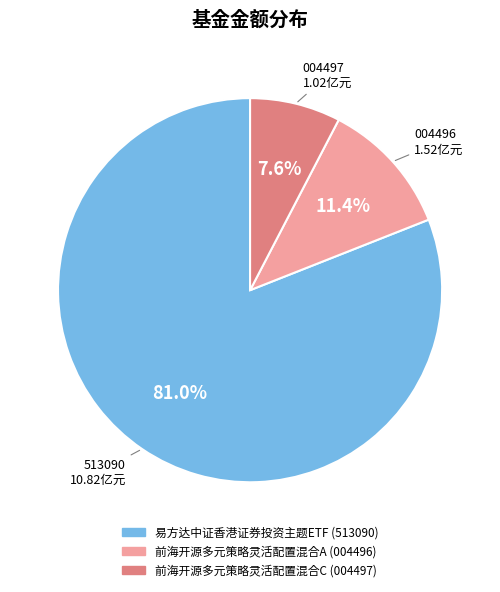

How many slices are in this pie chart?

3